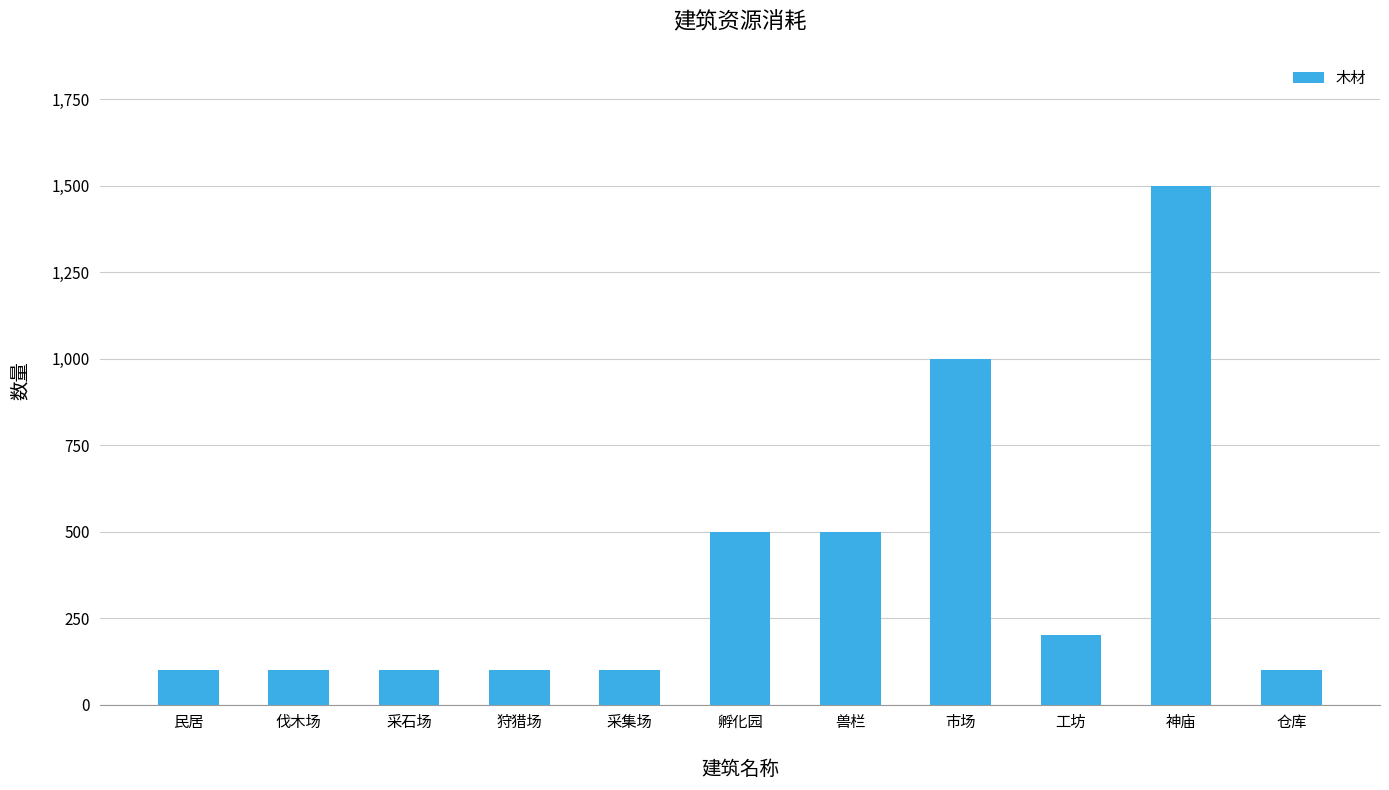

How many bars are there in total?

11